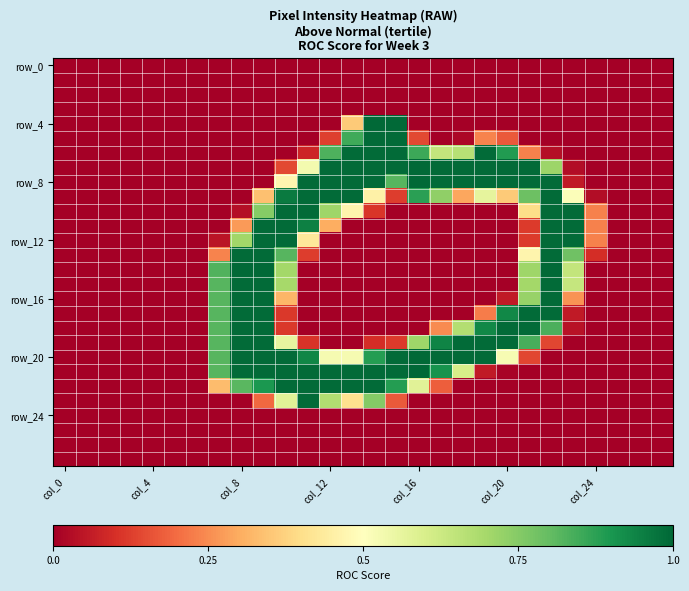

How many distinct data groups are displayed?

28